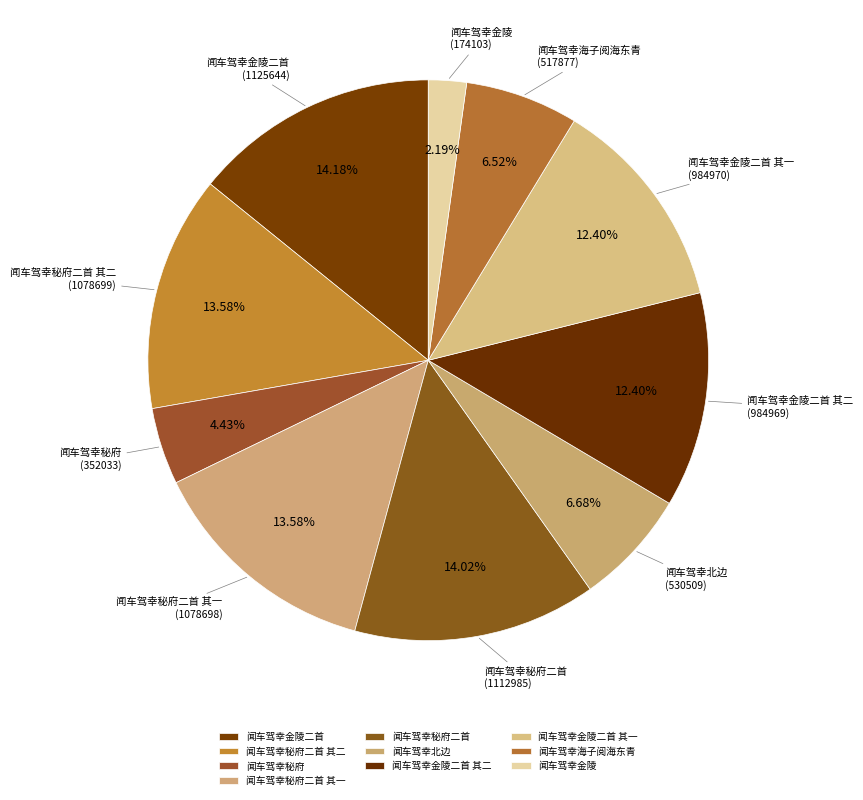

True or false: 闻车驾幸金陵二首 其二 accounts for 12% of the total.

True